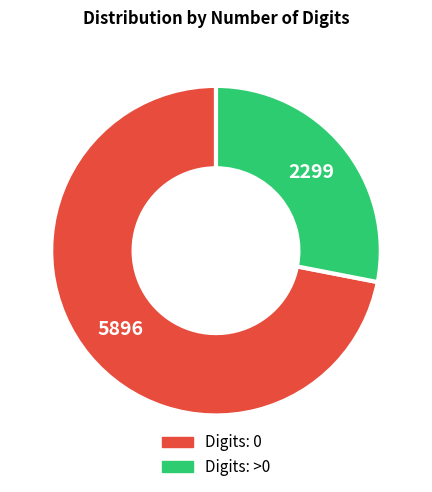

Is there any slice that represents more than half of the pie?

Yes